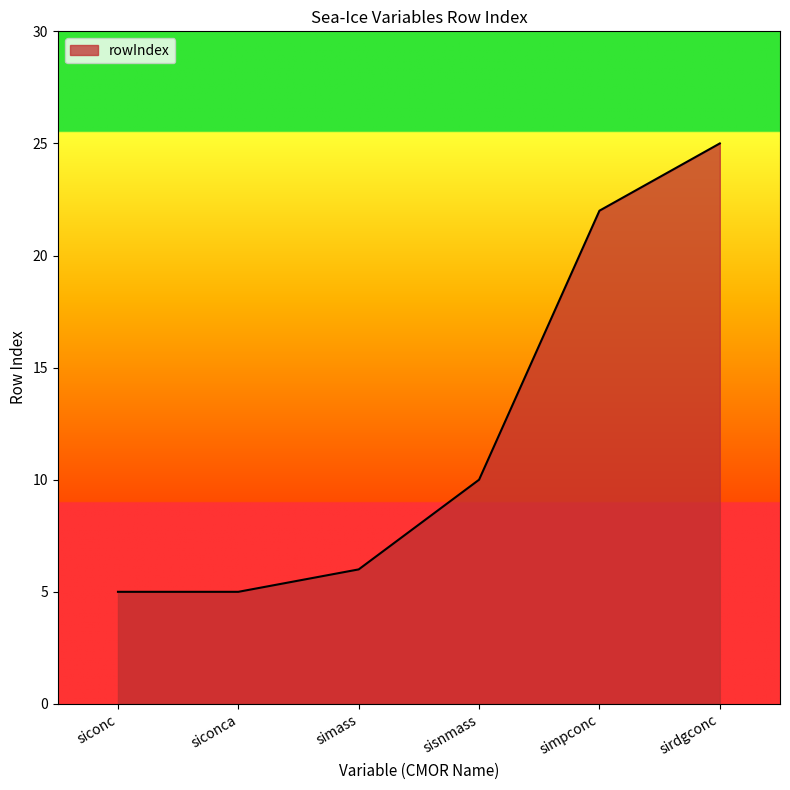

Which has a higher value, siconca or sisnmass?

sisnmass